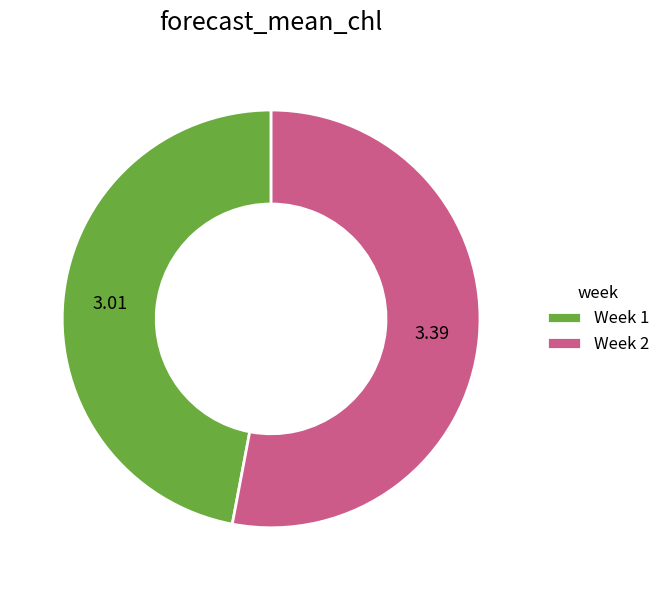

Is the sum of Week 2 and Week 1 greater than half?

Yes